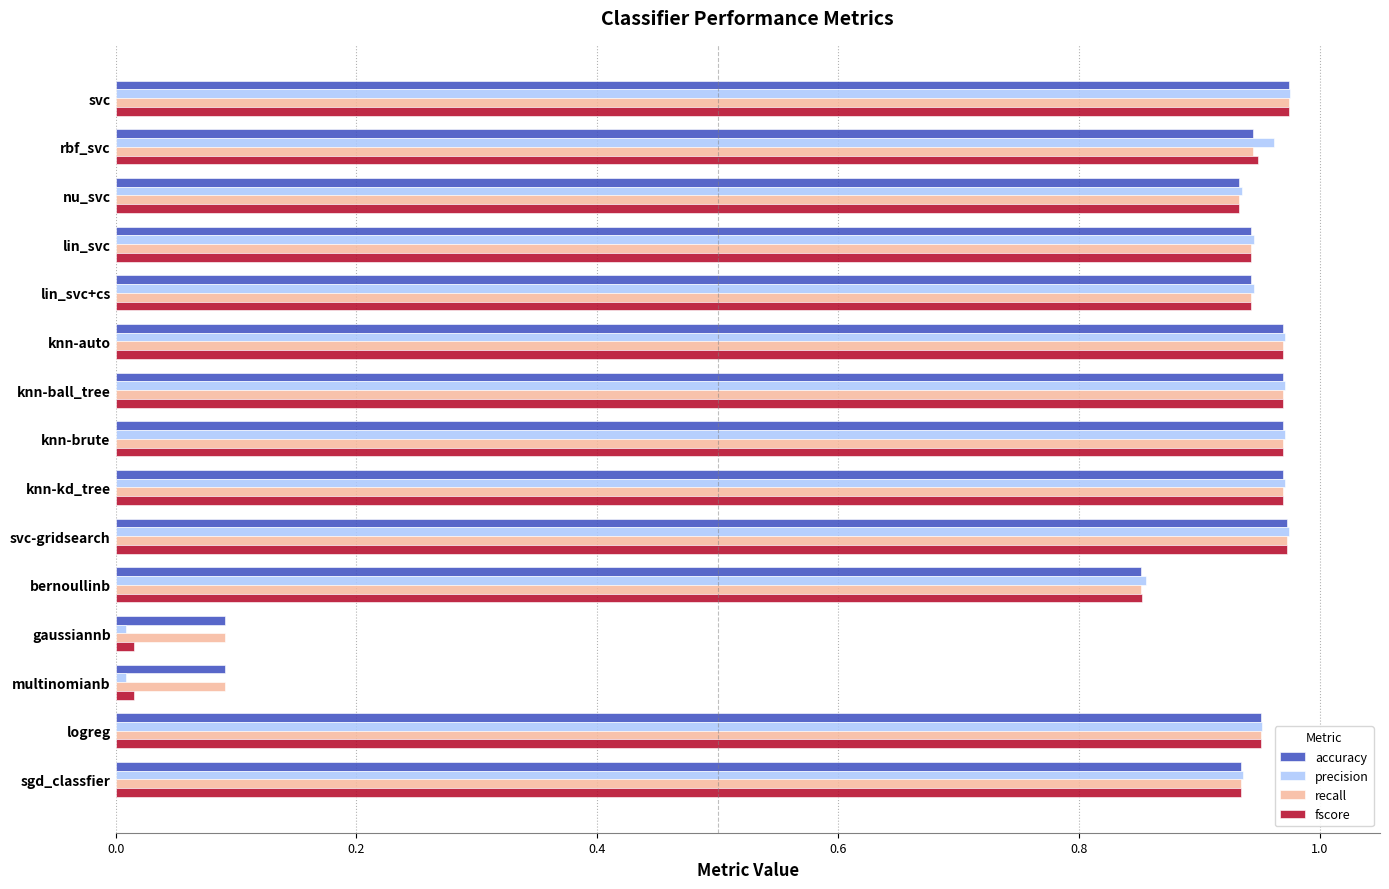

Is the value of precision at svc greater than the value of accuracy at gaussiannb?

Yes